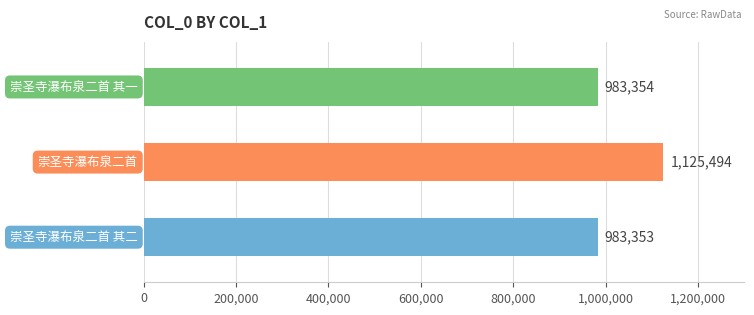

The value at 崇圣寺瀑布泉二首 is 1125494. True or false?

True